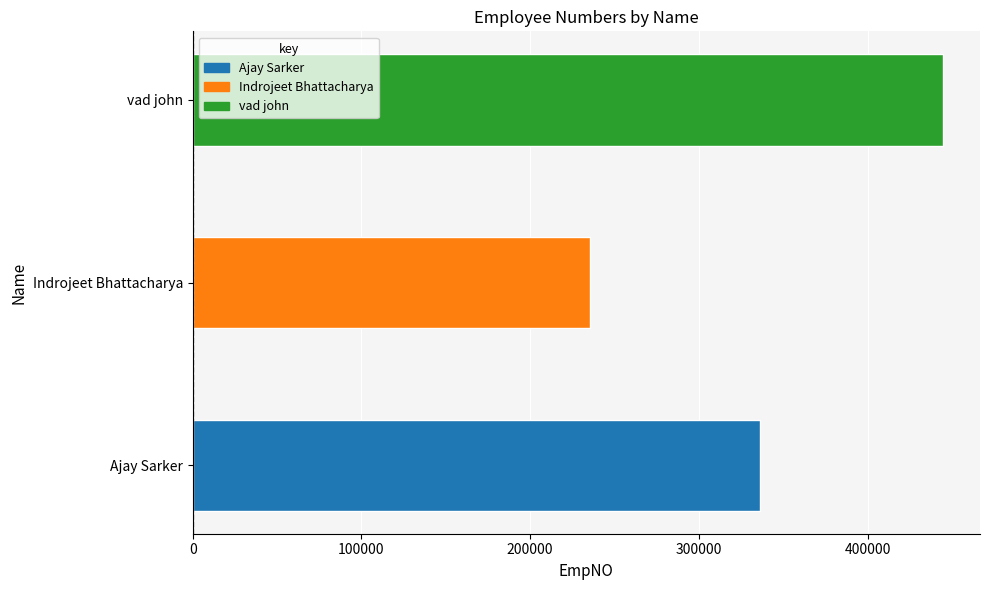

Count the number of data series in this chart.

1